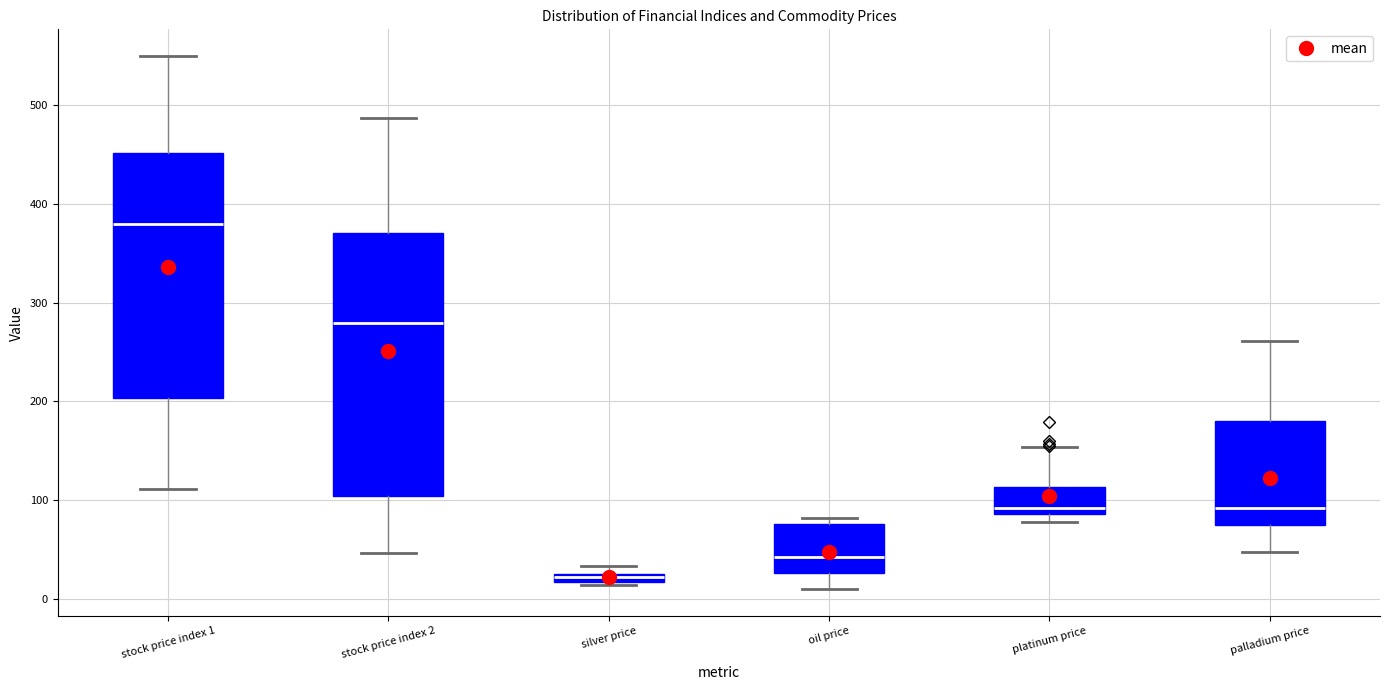

Where does the lower whisker of the box for stock price index 2 end on the y-axis? The values are not printed on the chart, so give them approximately, as read against the axis.

50